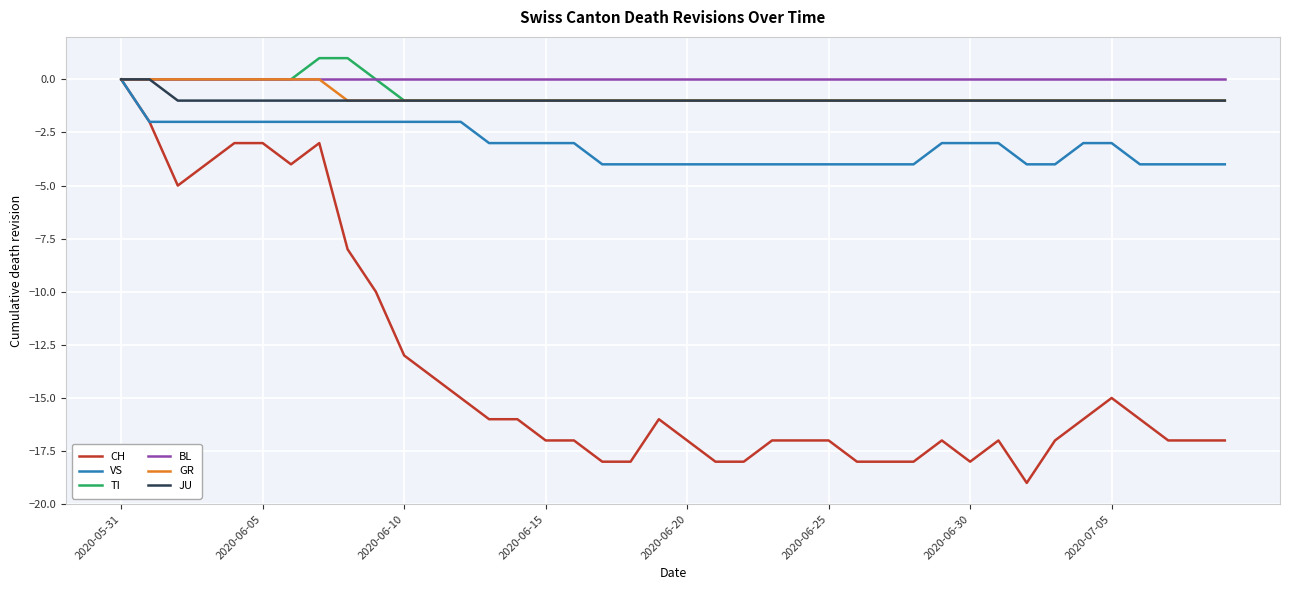

What is the smallest value displayed?

-19